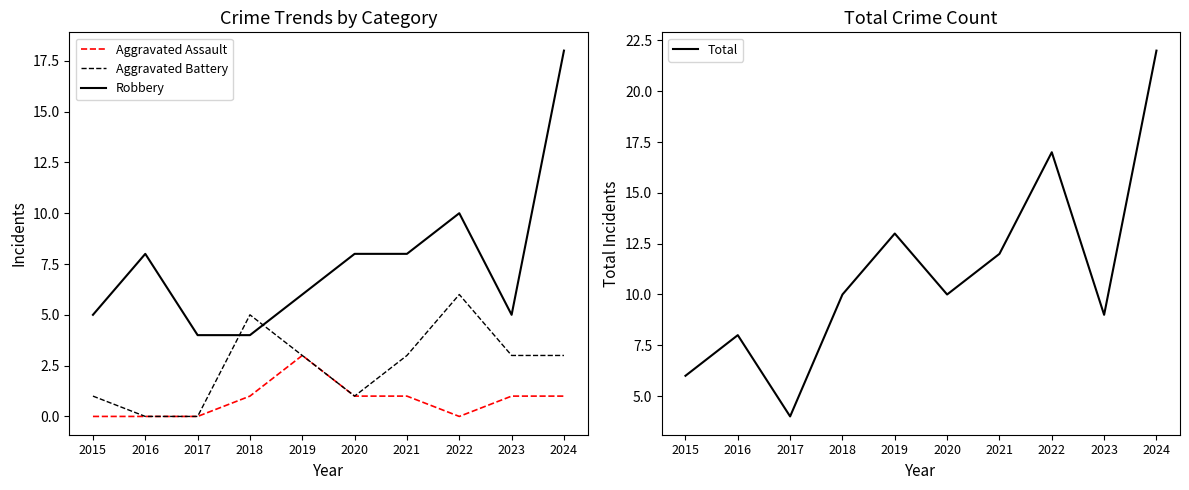

Which label corresponds to the largest value in the chart?

2024